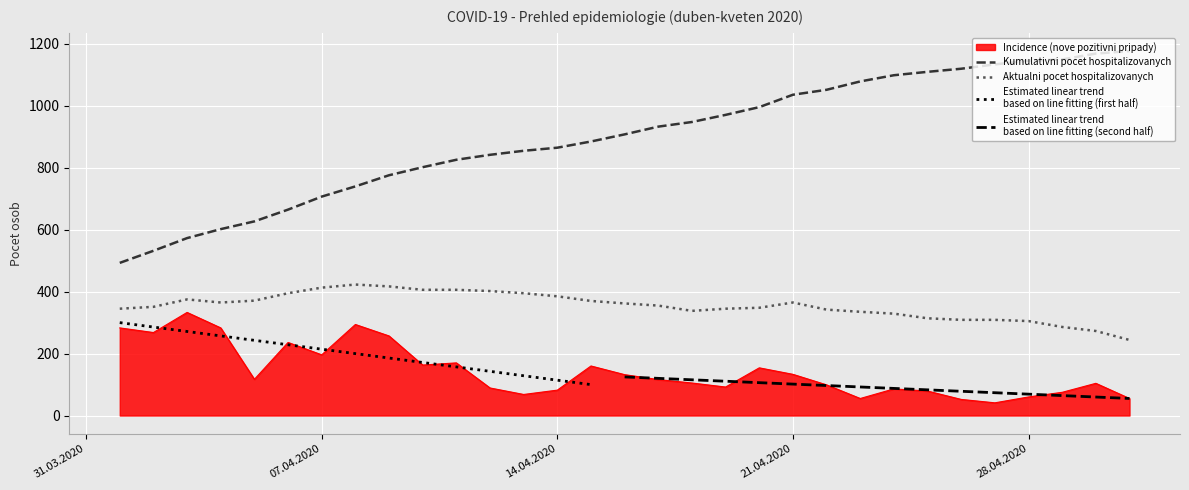

Where is the first local maximum for Incidence (nove pozitivni pripady)?

03. 04. 2020